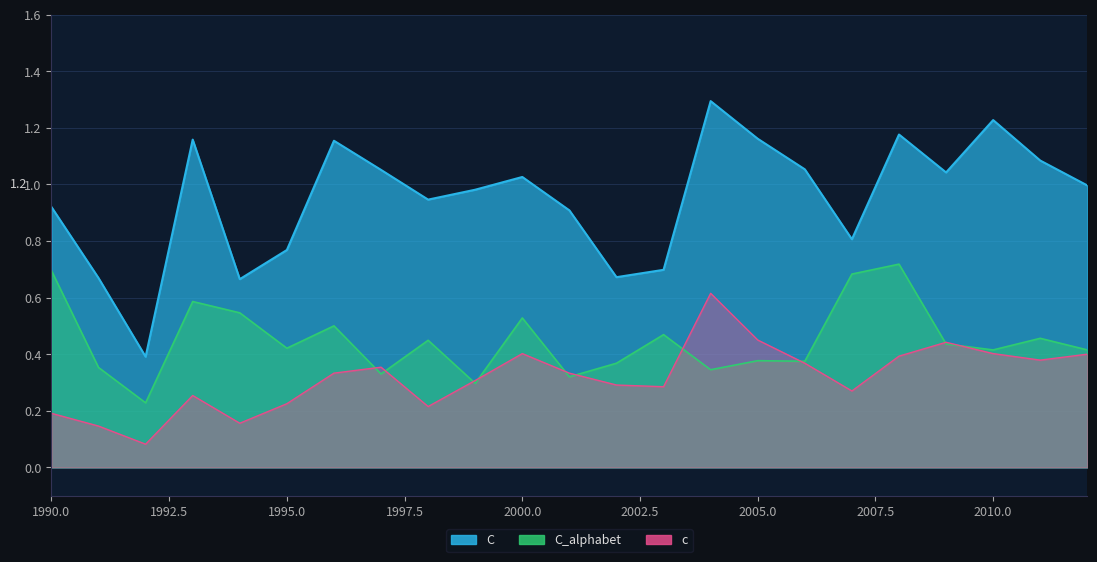

True or false: C_alphabet and C intersect in this chart.

False